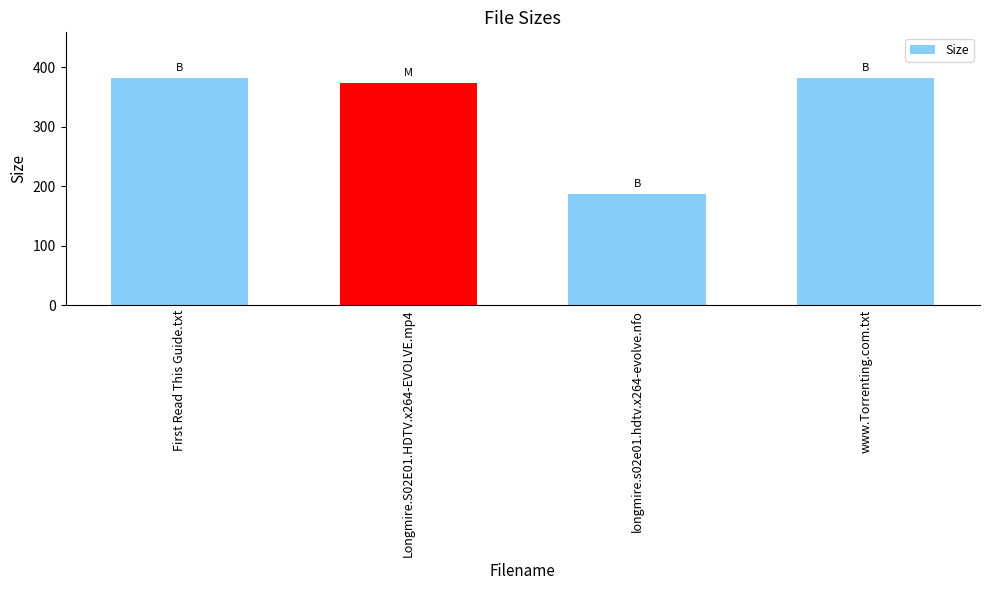

What is the maximum value shown in the chart?

382.0